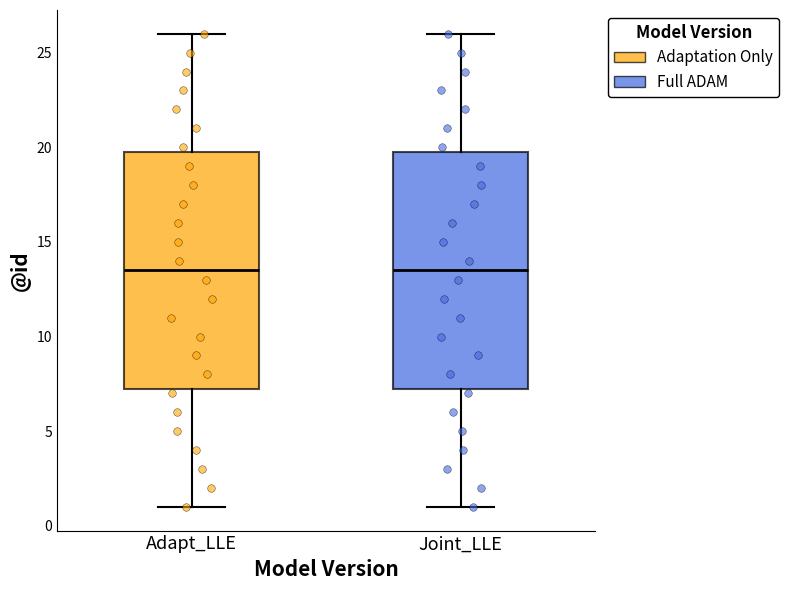

Where does the upper whisker of the box for Adapt_LLE end on the y-axis? The values are not printed on the chart, so give them approximately, as read against the axis.

26.0